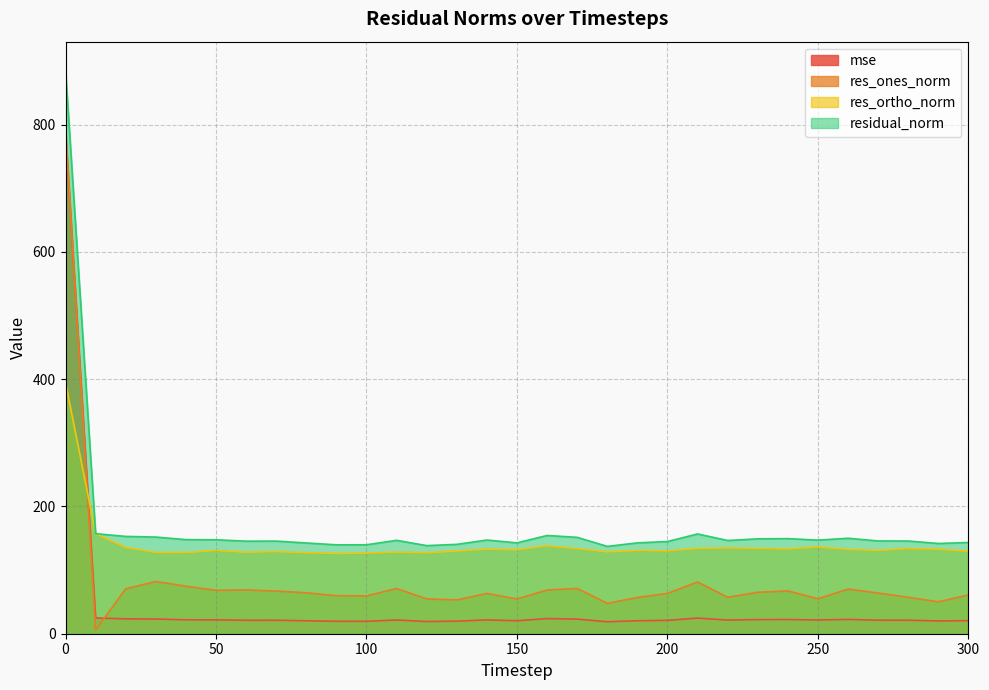

How many data points does each series have?

31